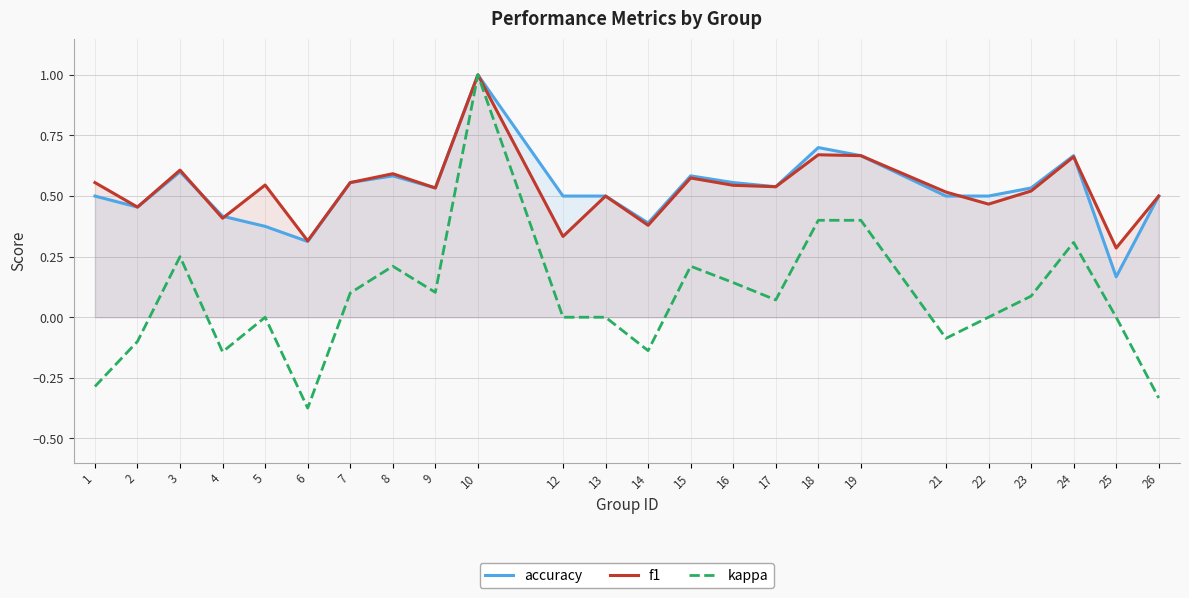

True or false: f1 has a value of 0.6 at 15.

True